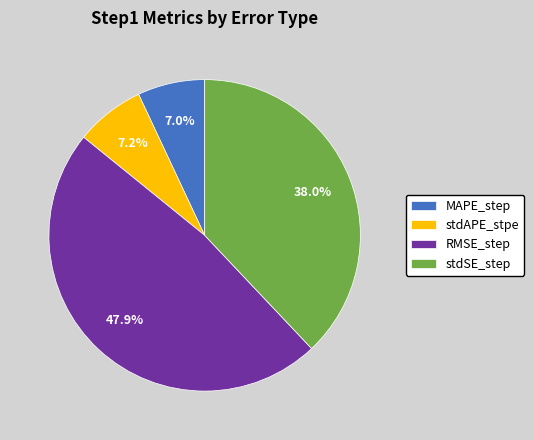

To the nearest percent, what is the difference between the largest and smallest slice percentages?

41%